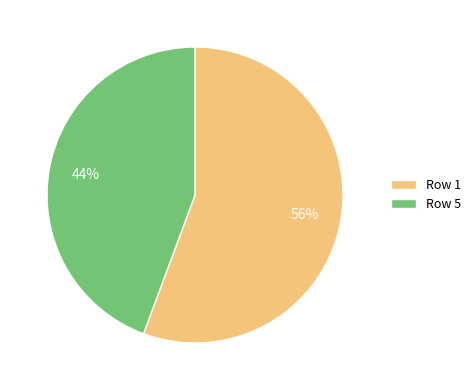

Which category has the smallest portion of the pie?

Row 5